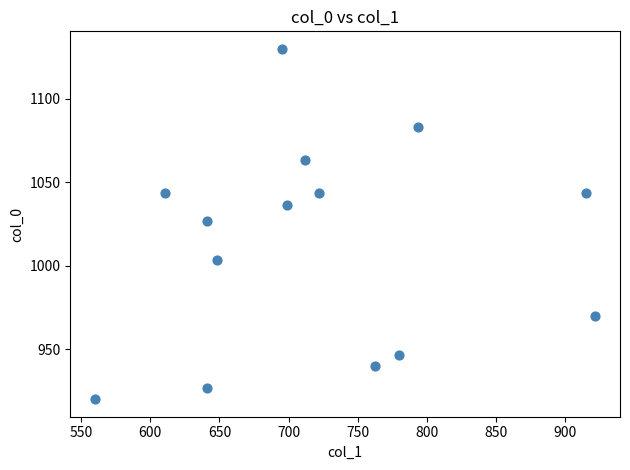

What is the range of X values (max minus min)?

361.1